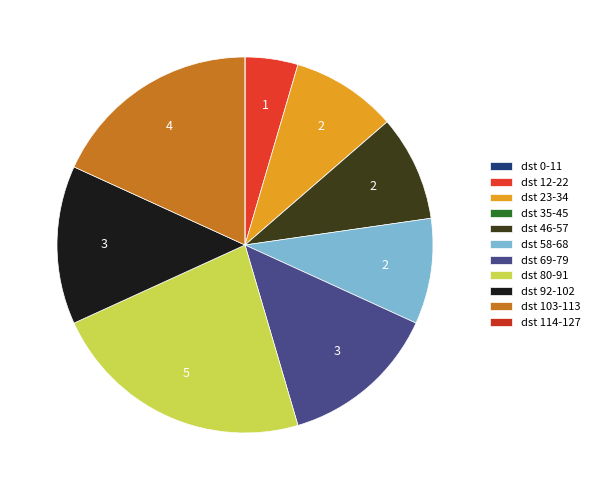

What is the smallest slice in the pie chart?

1